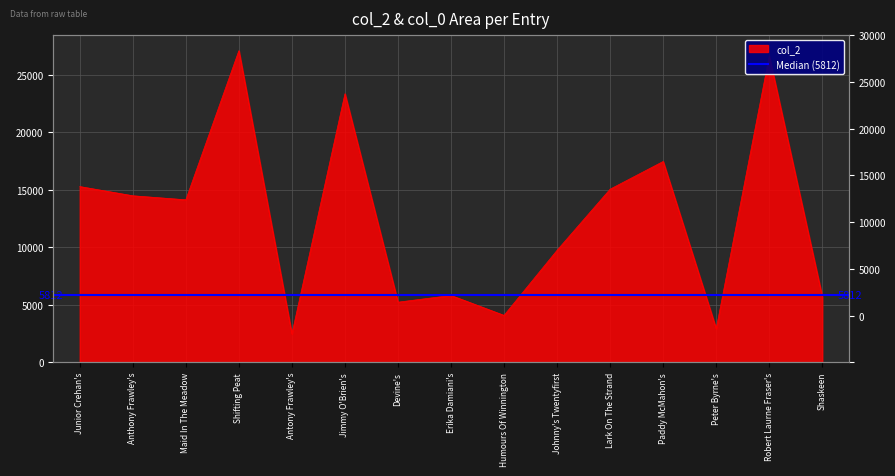

Reading left to right, what are all the values shown in this chart?

Junior Crehan's=15285	Anthony Frawley's=14484	Maid In The Meadow=14133	Shifting Peat=27103	Antony Frawley's=2467	Jimmy O'Brien's=23357	Devine's=5228	Erika Damiani's=5812	Humours Of Winnington=4080	Johnny's Twentyfirst=9742	Lark On The Strand=15058	Paddy McMahon's=17467	Peter Byrne's=2919	Robert Laurne Fraser's=26636	Shaskeen=5712